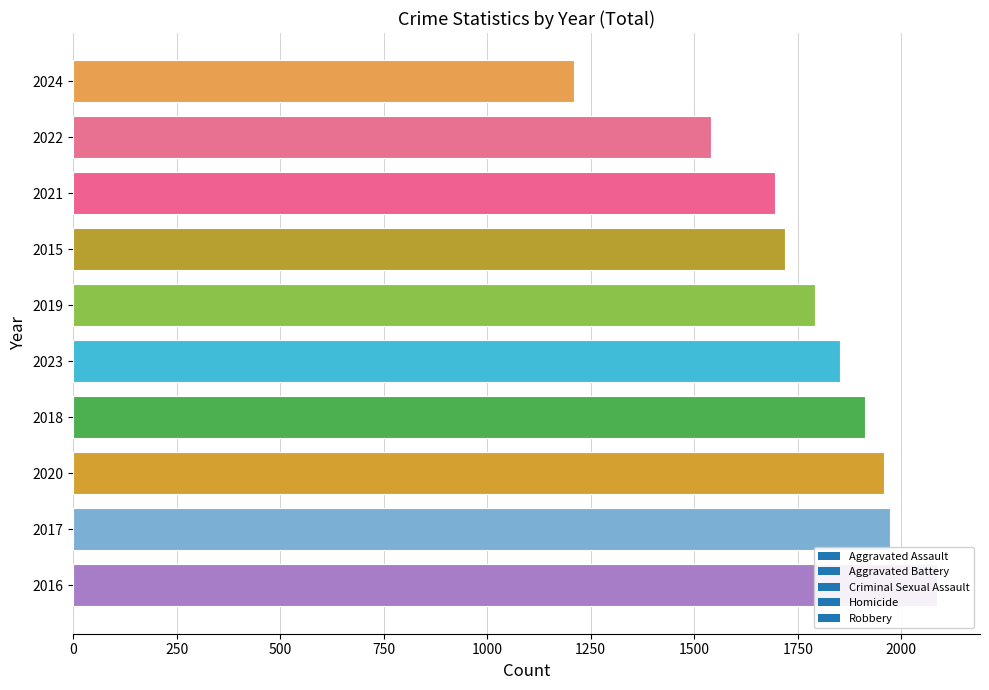

At 2016, list the series in order from smallest to largest.

Criminal Sexual Assault, Homicide, Aggravated Assault, Aggravated Battery, Robbery